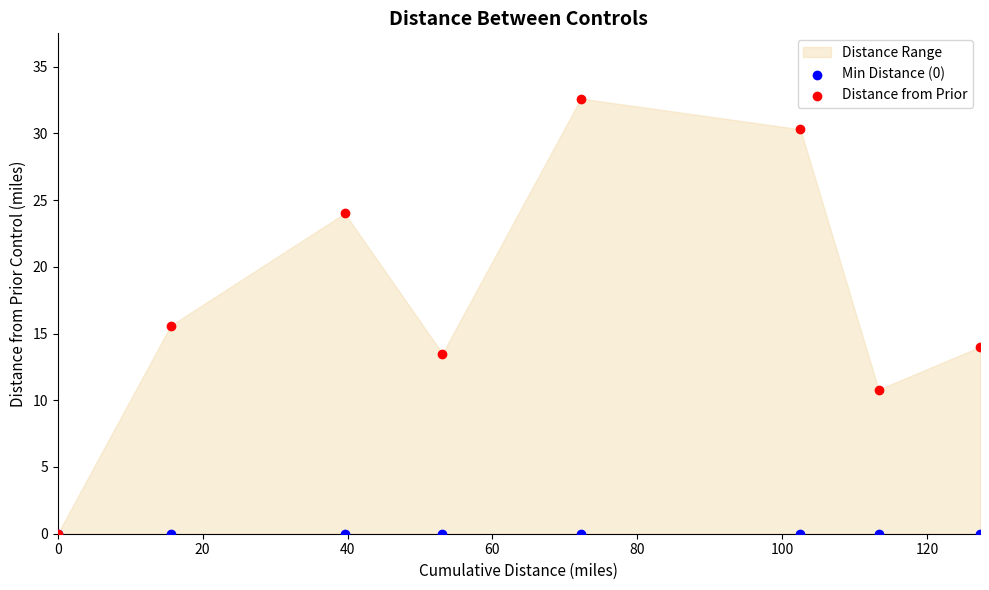

Across all series, what Y value is closest to 16?

15.6